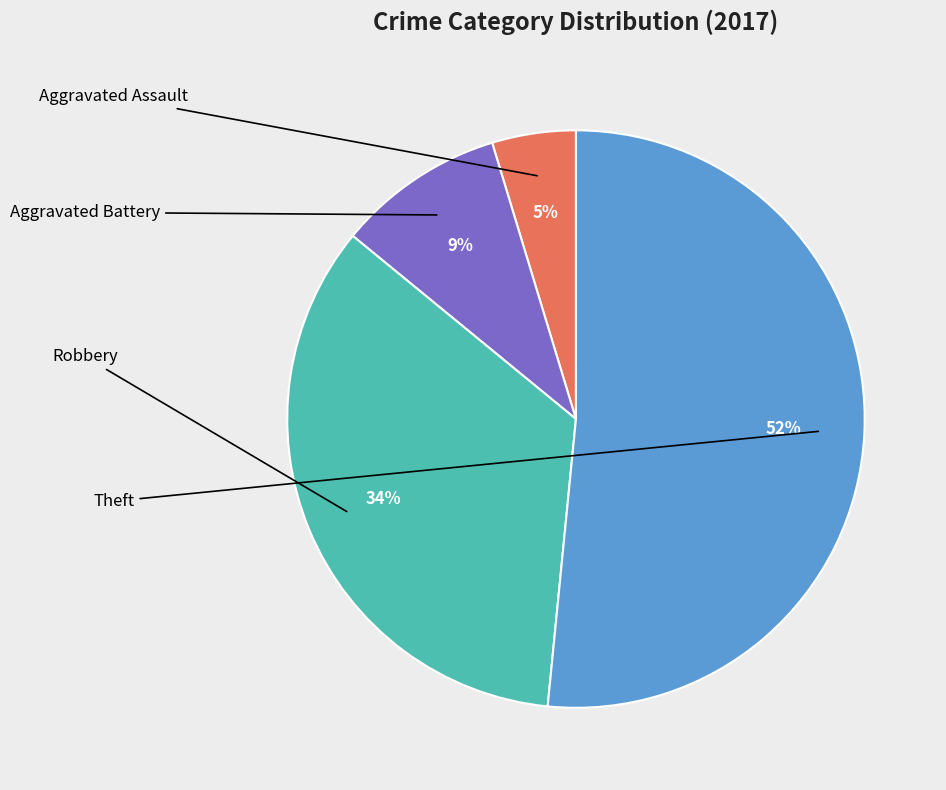

Does any single category account for the majority?

Yes